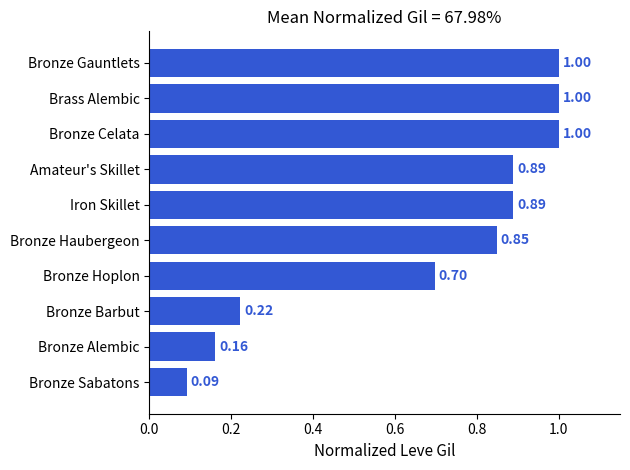

What is the change in value from Iron Skillet to Bronze Celata?

+0.1